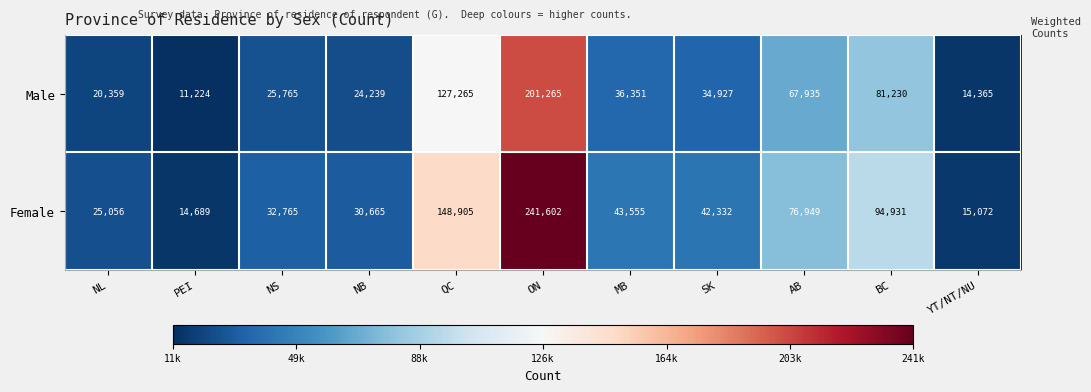

Rank the series at NS from highest to lowest value.

Female, Male